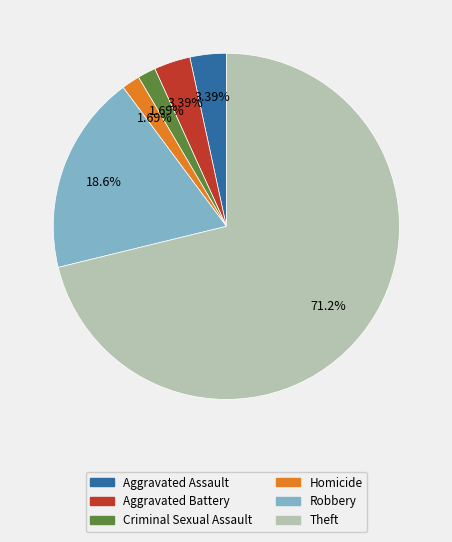

Count the number of slices in the pie.

6